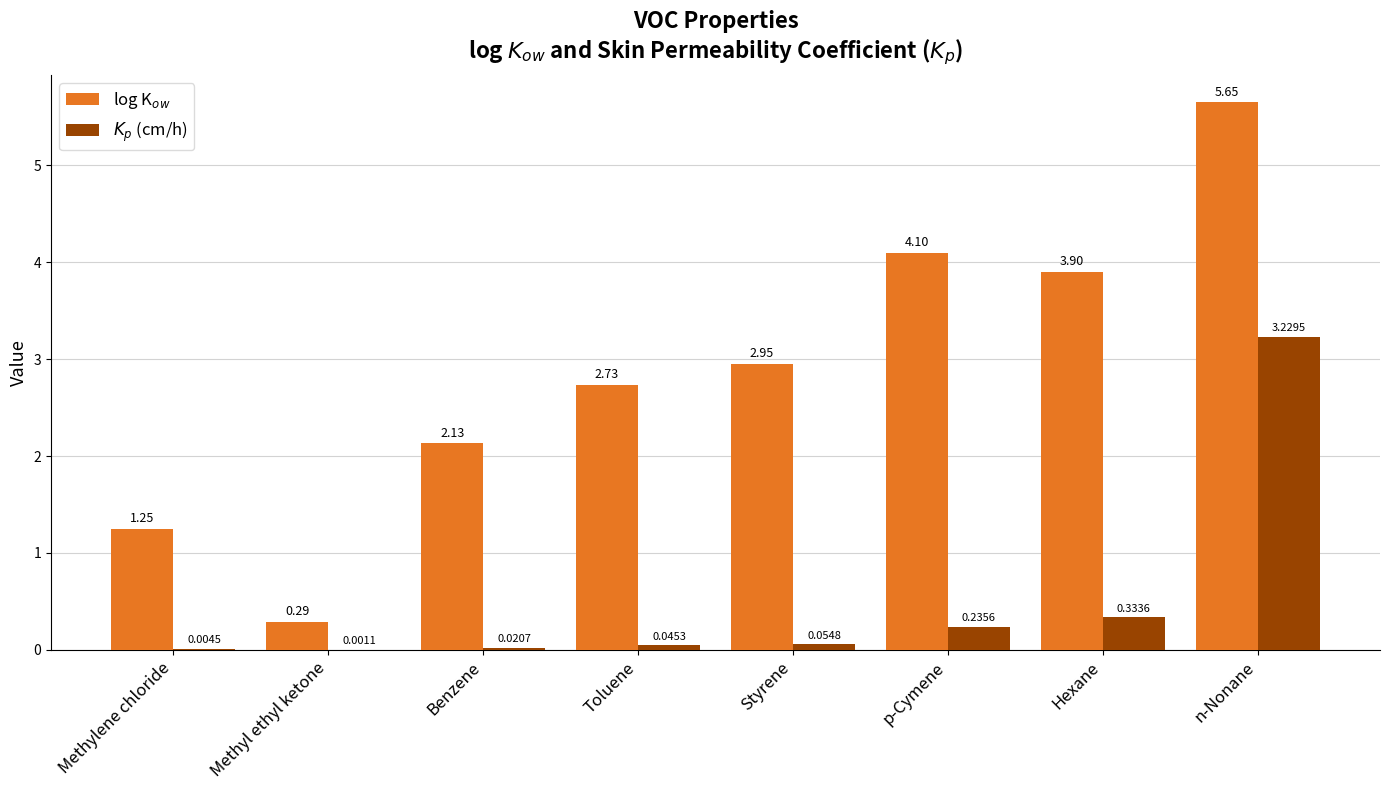

At which category is the sum across all series the highest?

n-Nonane